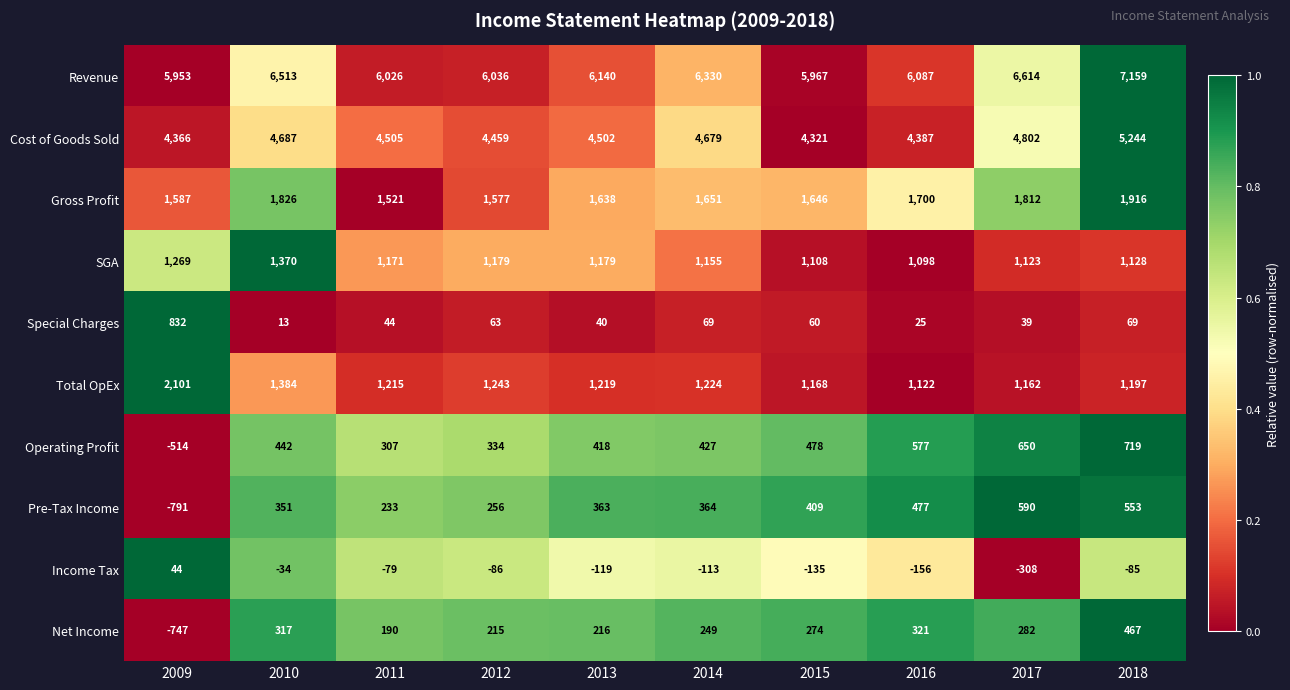

What value does the SGA series have at 2015, to the nearest 10?

1110